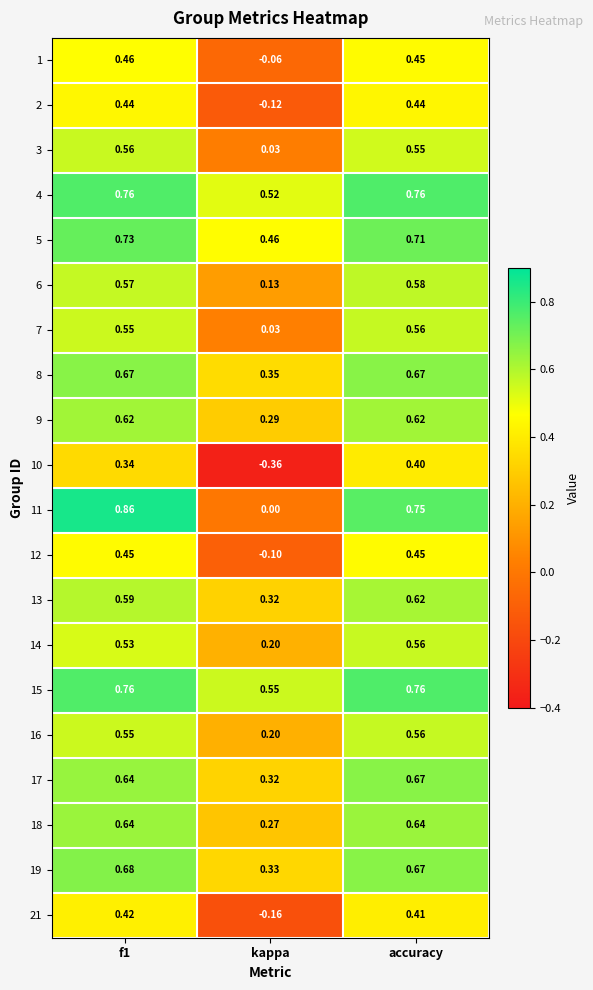

Which series has the largest total across all categories?

15